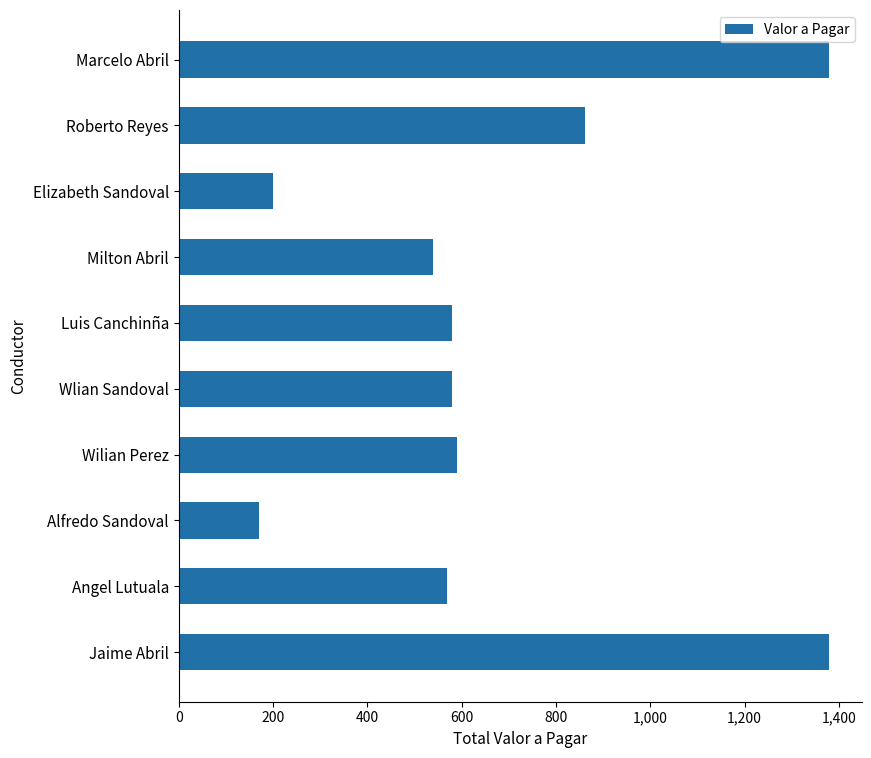

What is the change in value from Wlian Sandoval to Roberto Reyes?

+282